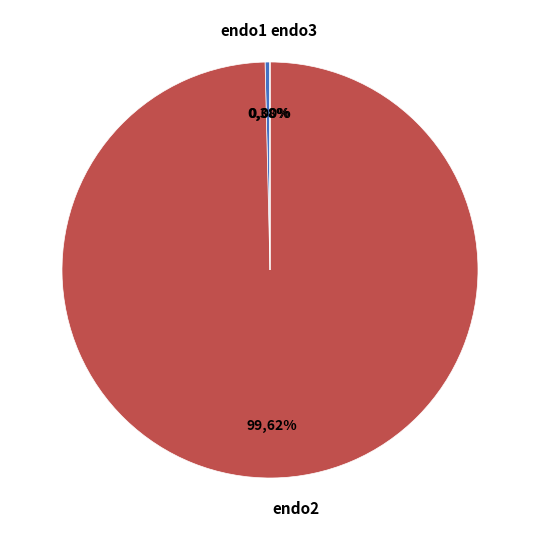

How many segments does this pie chart have?

3